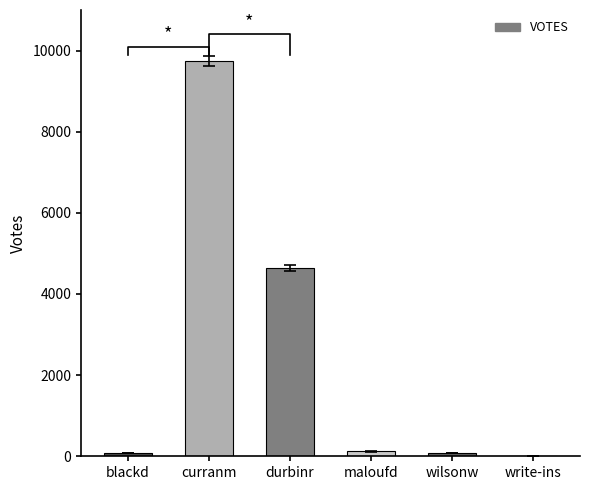

List the labels in order of value, largest first.

curranm, durbinr, maloufd, blackd, wilsonw, write-ins